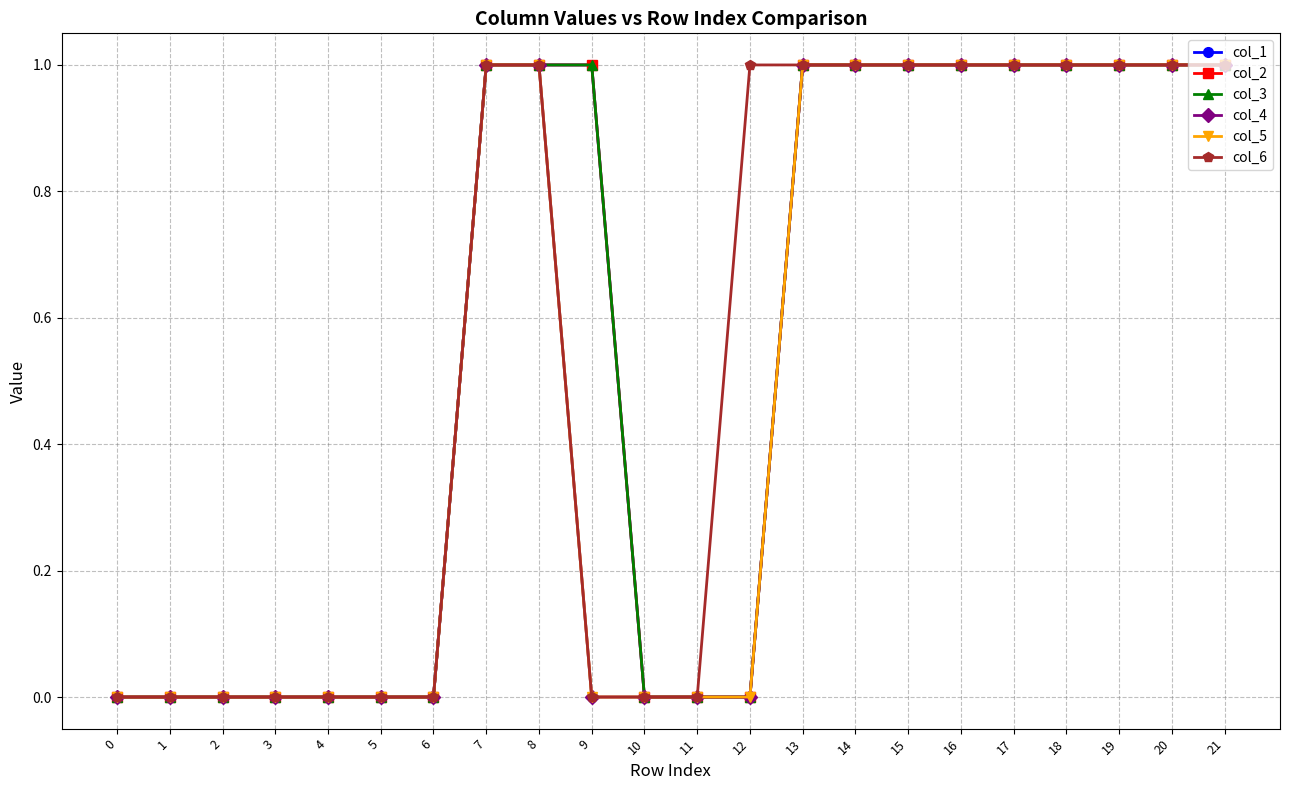

The col_5 series shows 2 at 7. True or false?

False